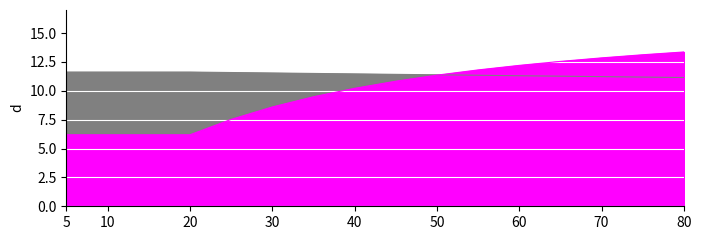

What are all the series names shown in the legend?

N, G